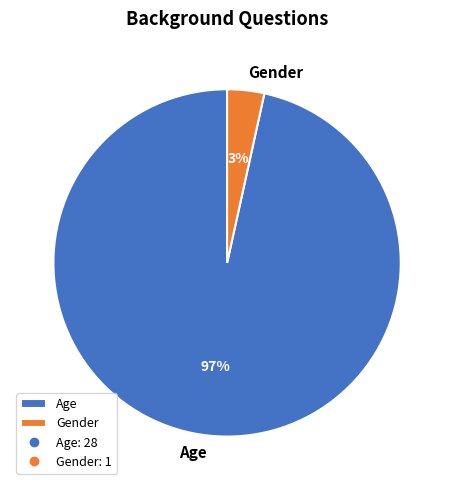

How many segments does this pie chart have?

2